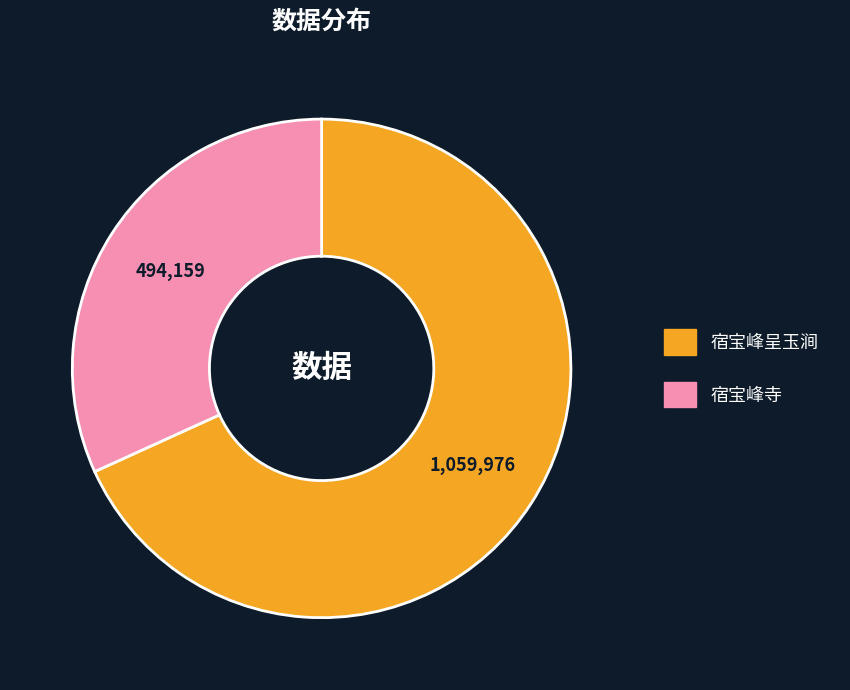

Is there any slice that represents more than half of the pie?

Yes